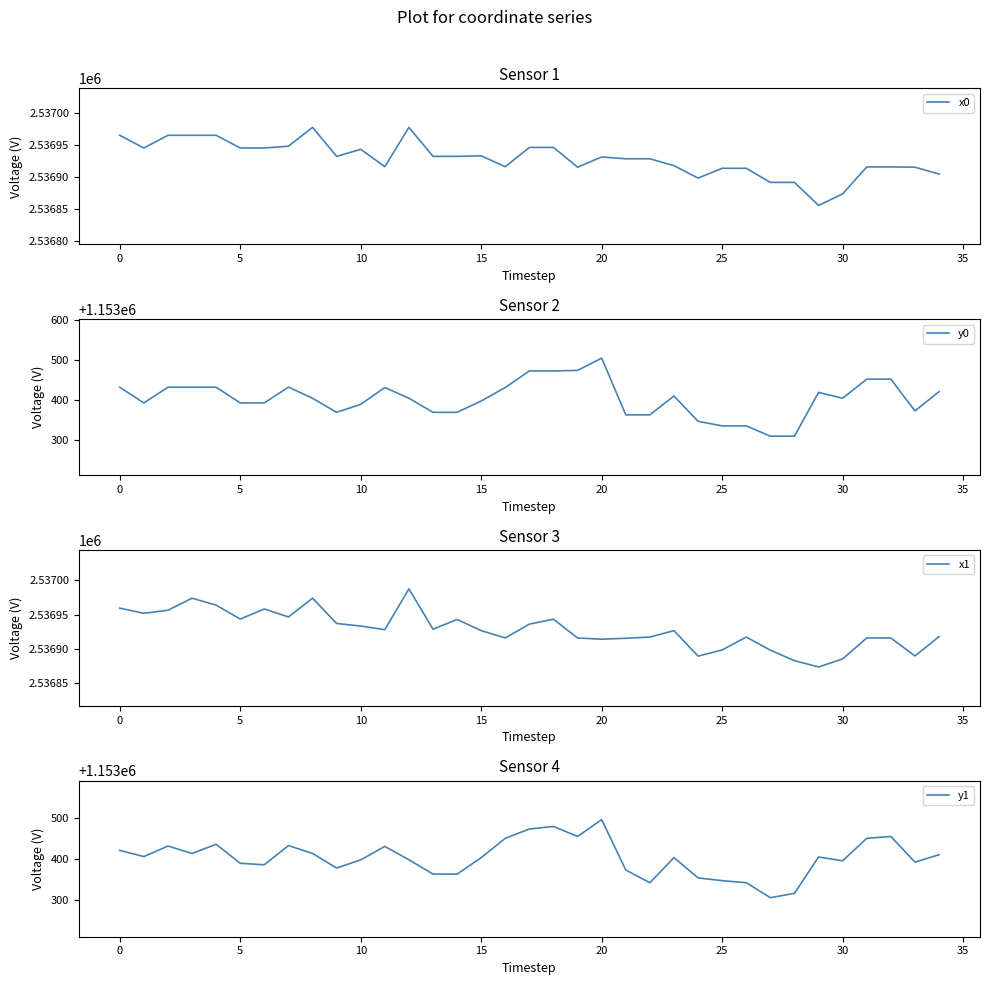

Which series has the widest spread of values?

y0